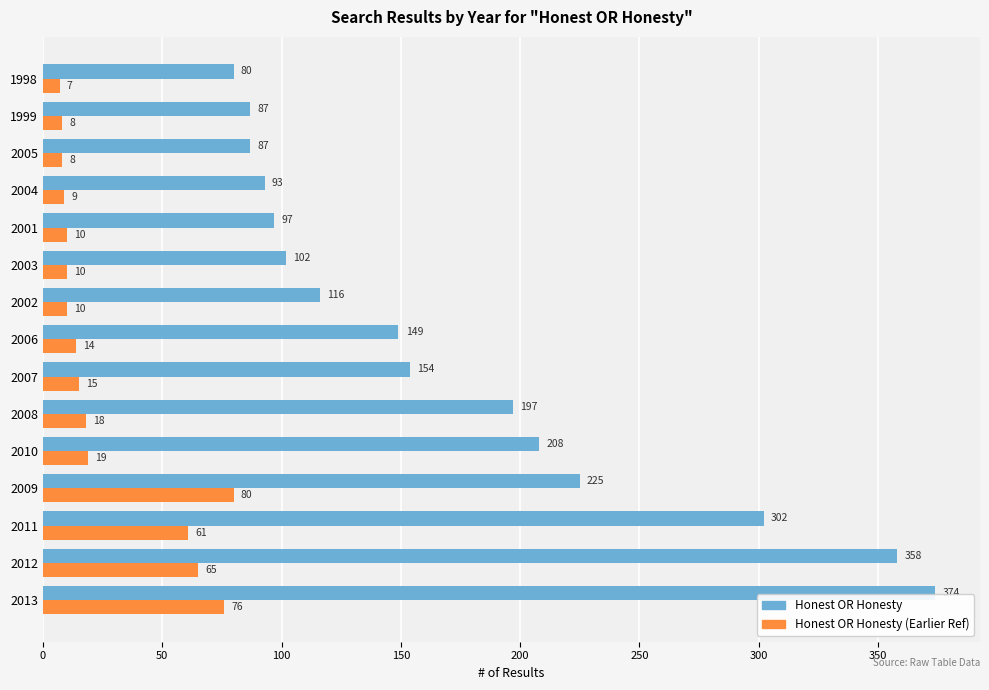

How many distinct data groups are displayed?

2